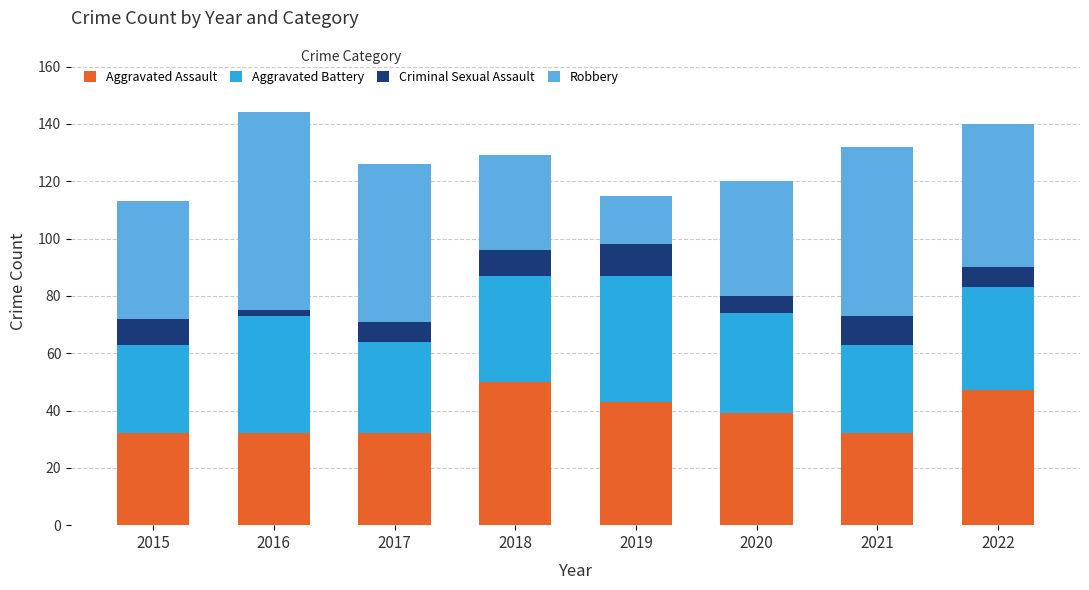

Which category has the highest value in the Aggravated Assault series?

2018